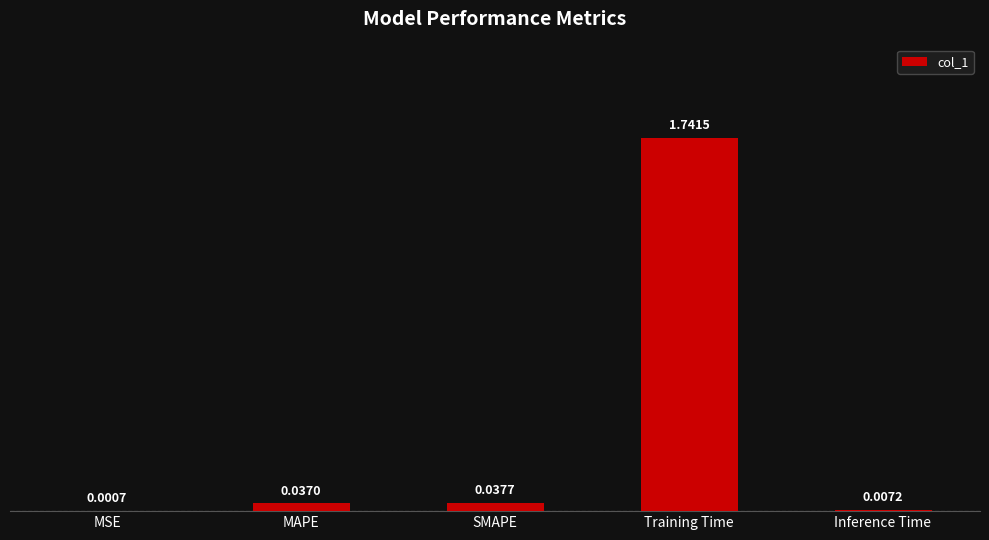

What is the sum of all values?

1.8